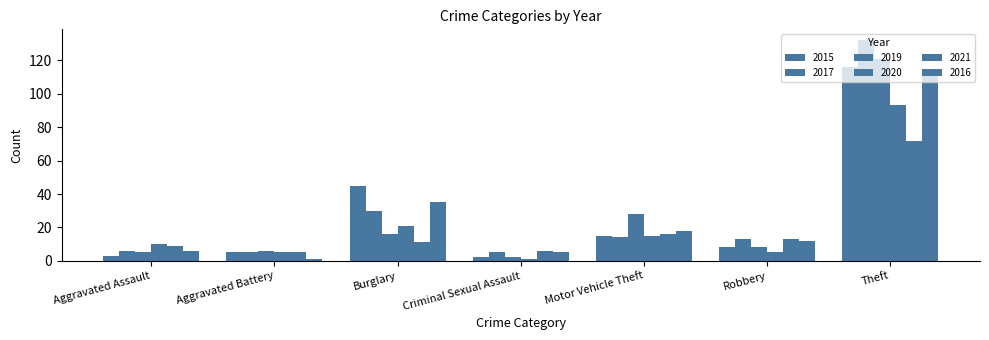

What is the difference between the 2017 values at Theft and Burglary?

102